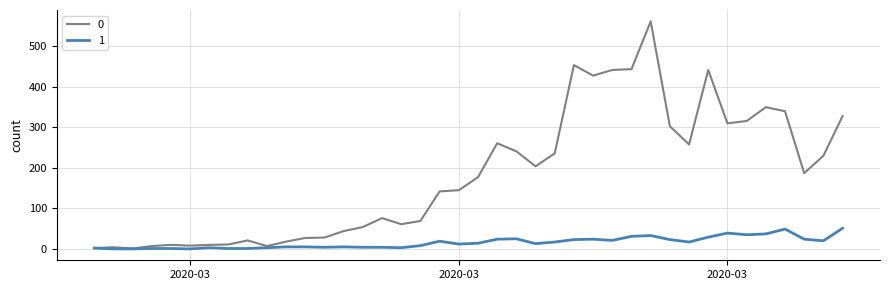

List the series in order of their overall mean, lowest first.

1, 0